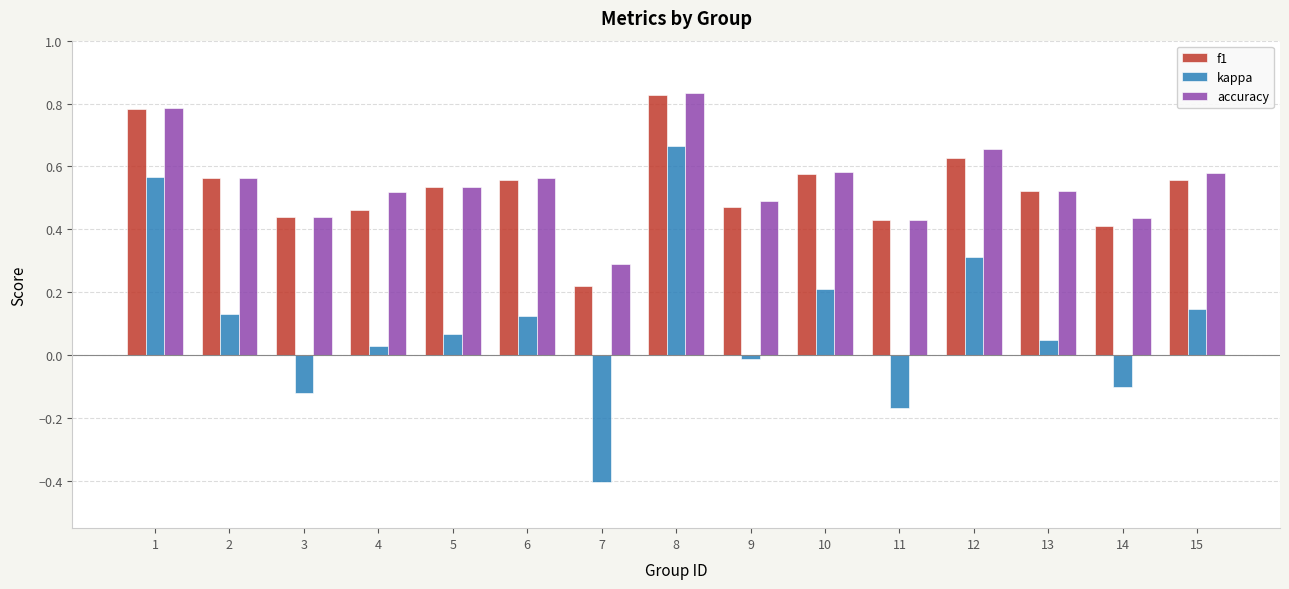

At which label is accuracy closest to 0?

7